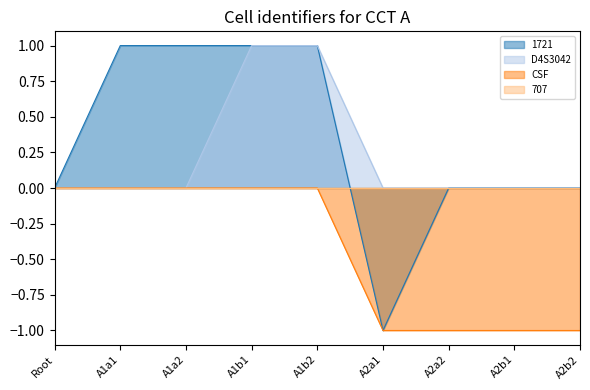

What value does the CSF series have at A2b1?

-1